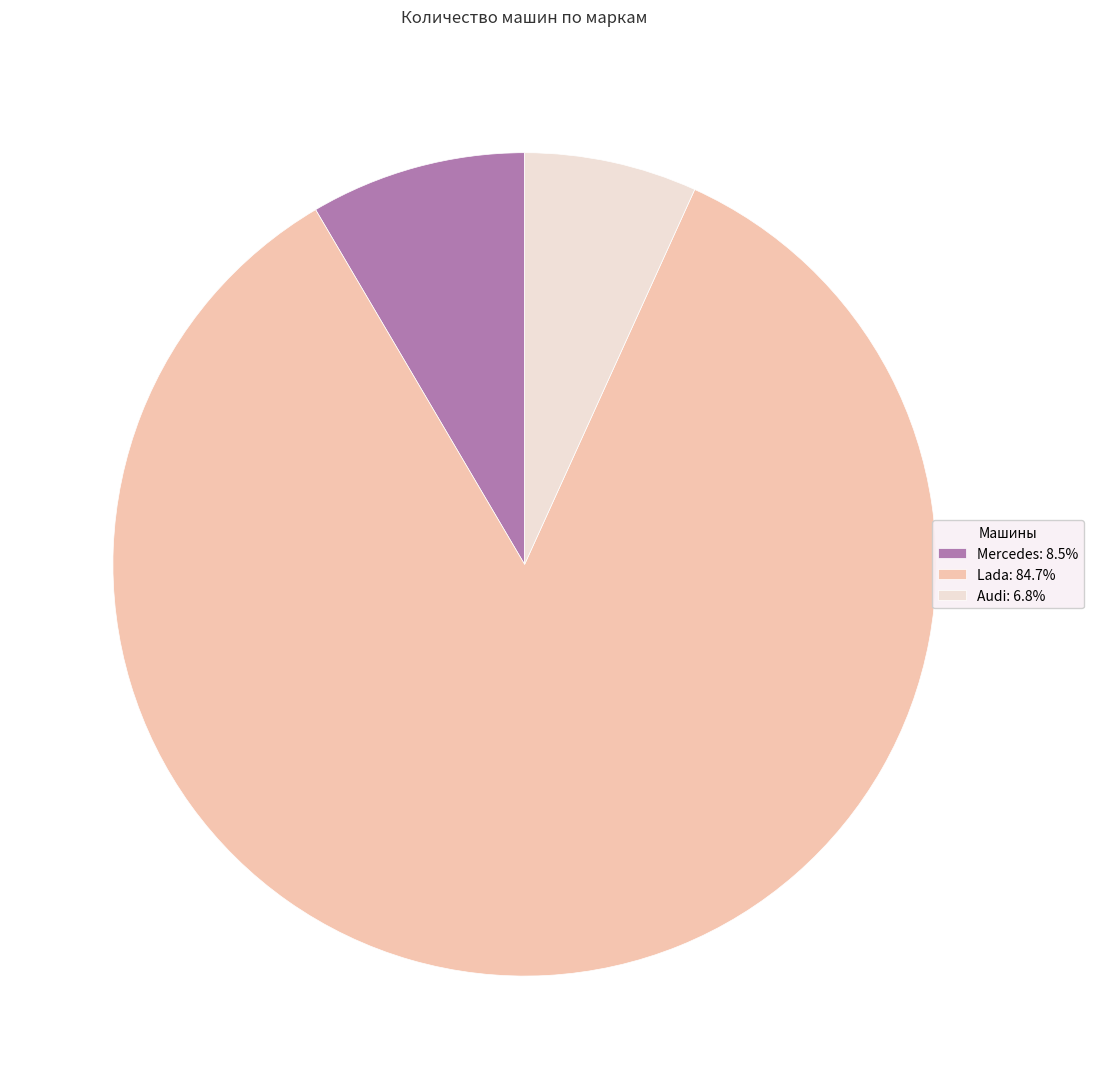

Does Mercedes: 8.5% account for over 50% of the chart?

No